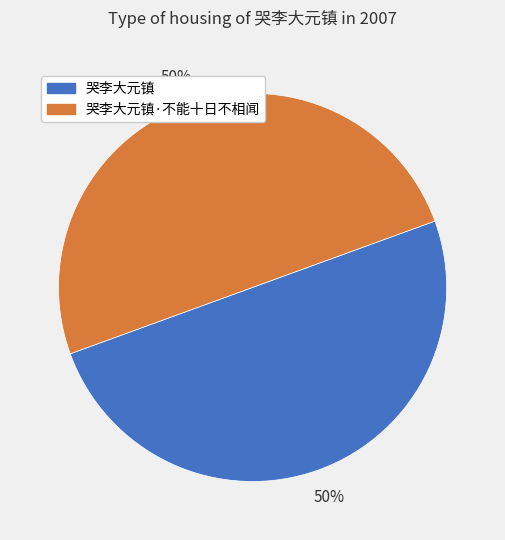

To the nearest percent, what is the average slice percentage?

50%